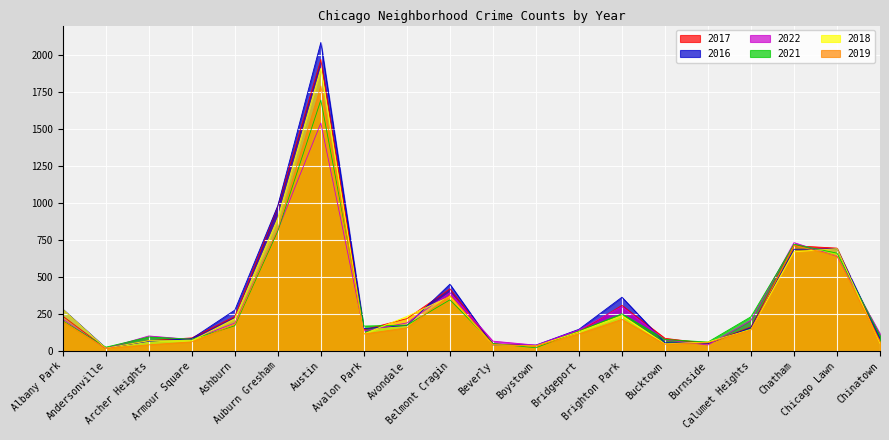

Is it true that 2021 equals 67 at Avalon Park?

False